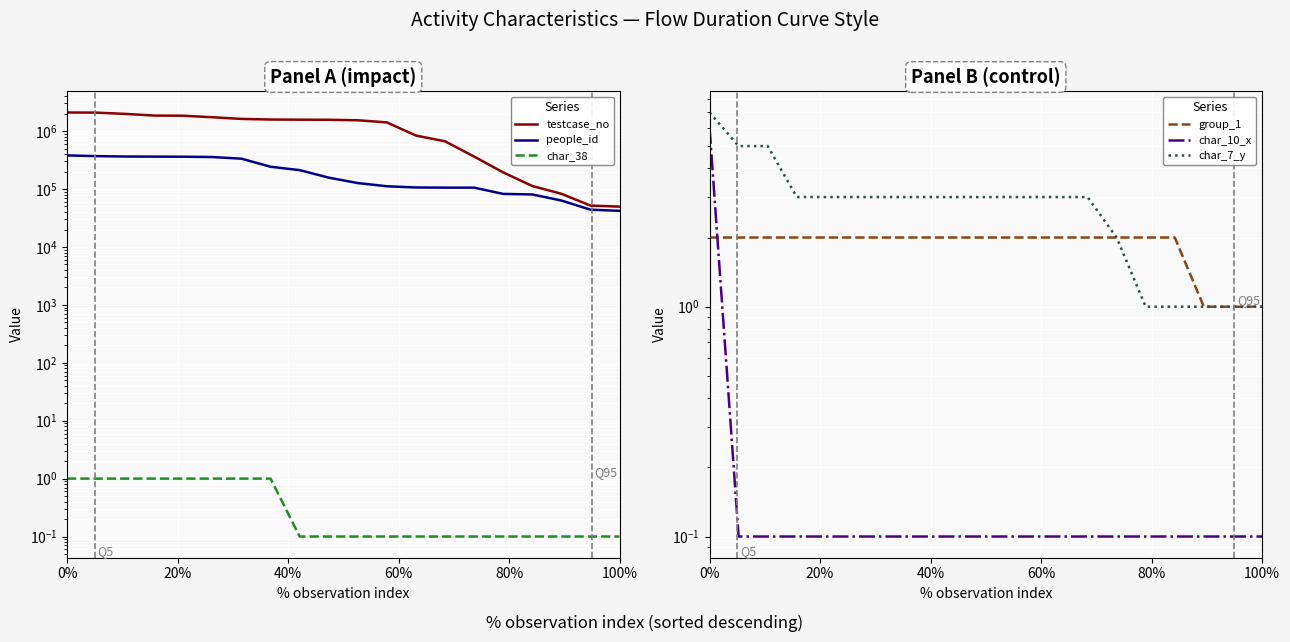

How many lines are shown in the chart?

6